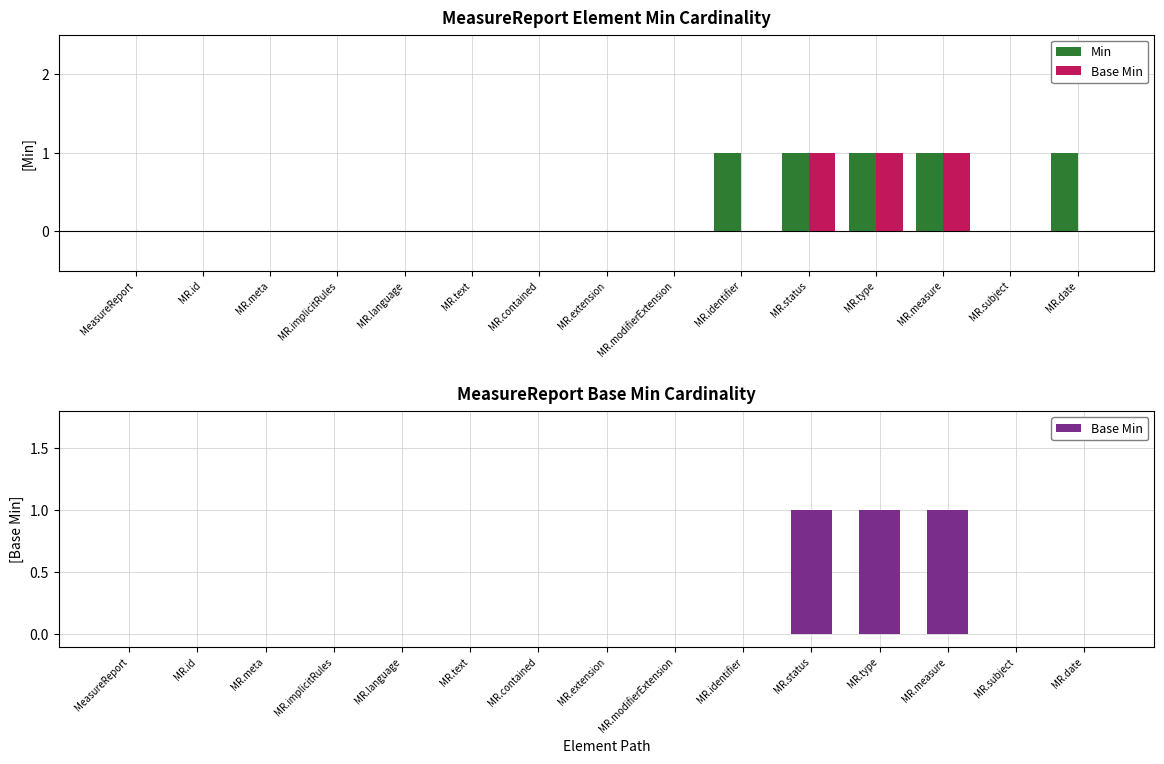

Count the Base Min values in the range 0 to 1.

15